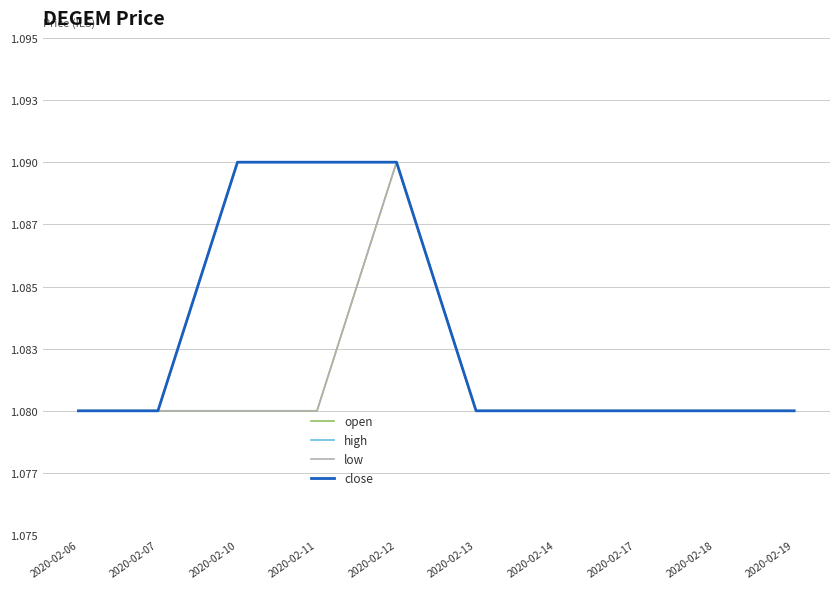

The value of open at 2020-02-06 is 0.3. True or false?

False